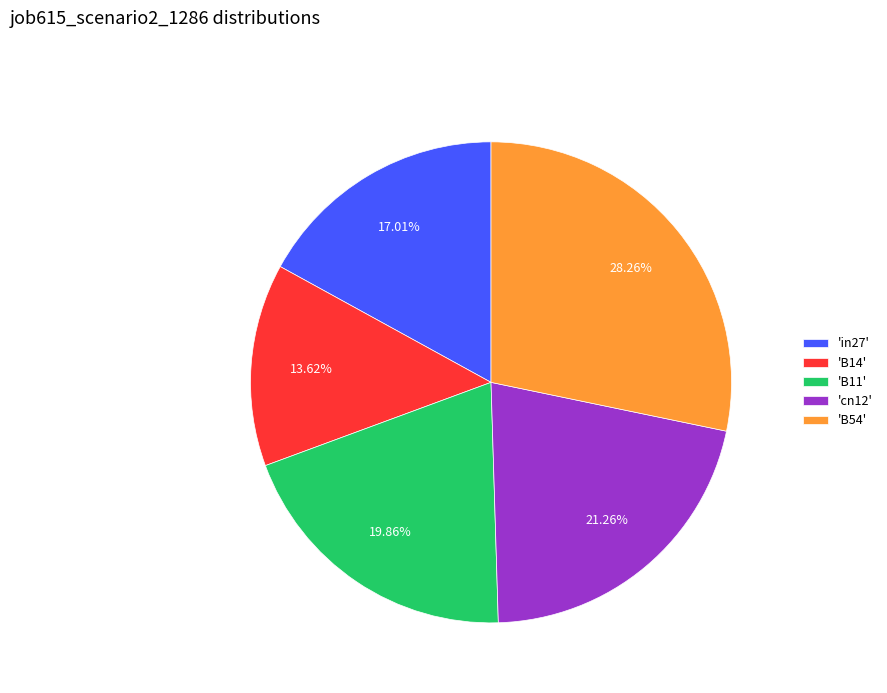

Is the sum of 'B11' and 'cn12' greater than half?

No